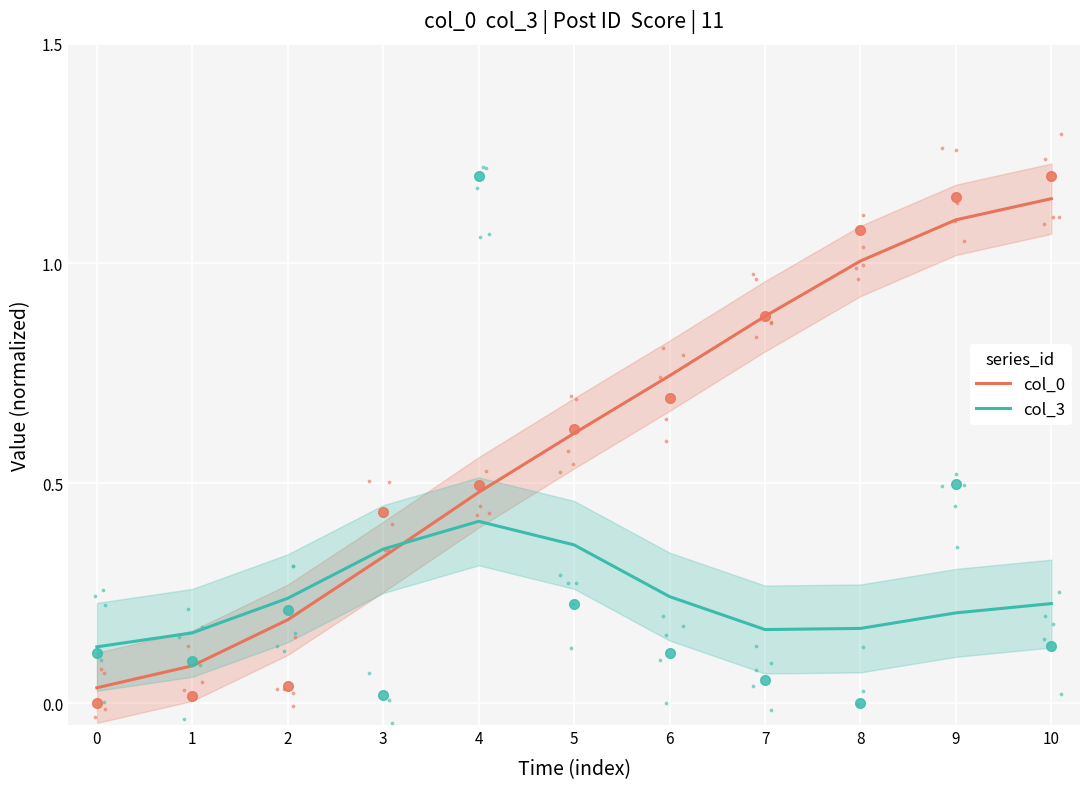

List the series in order of their peak value, lowest first.

col_3, col_0